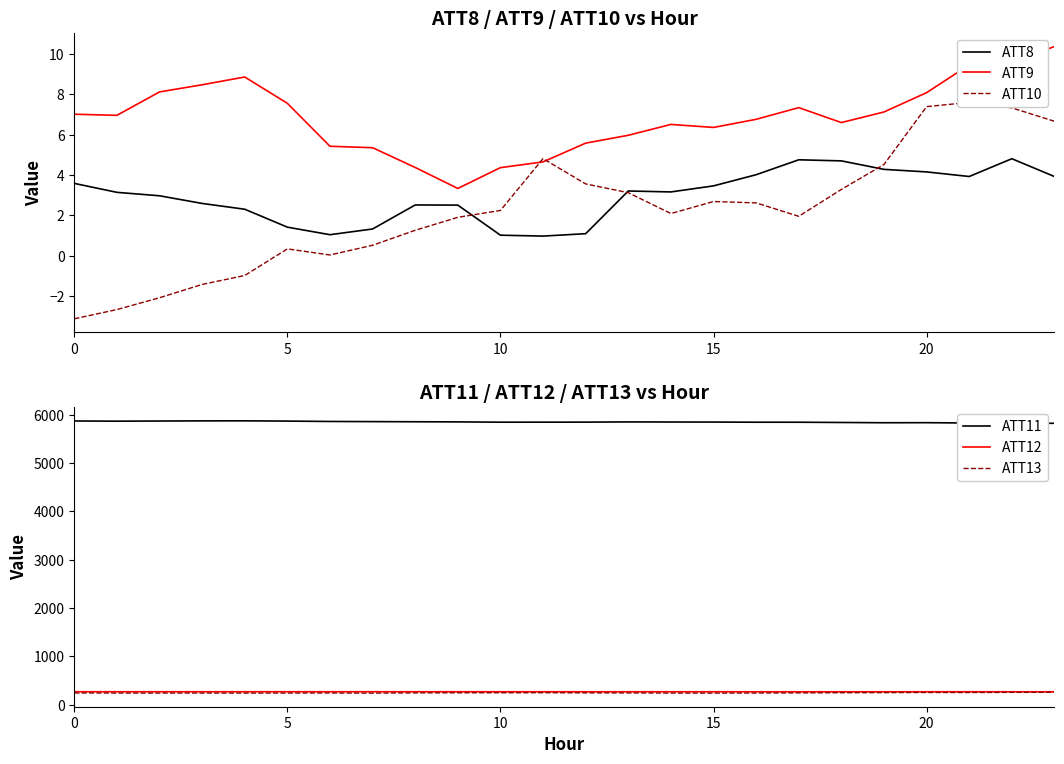

At 8, list the series in order from largest to smallest.

ATT11, ATT12, ATT13, ATT9, ATT8, ATT10